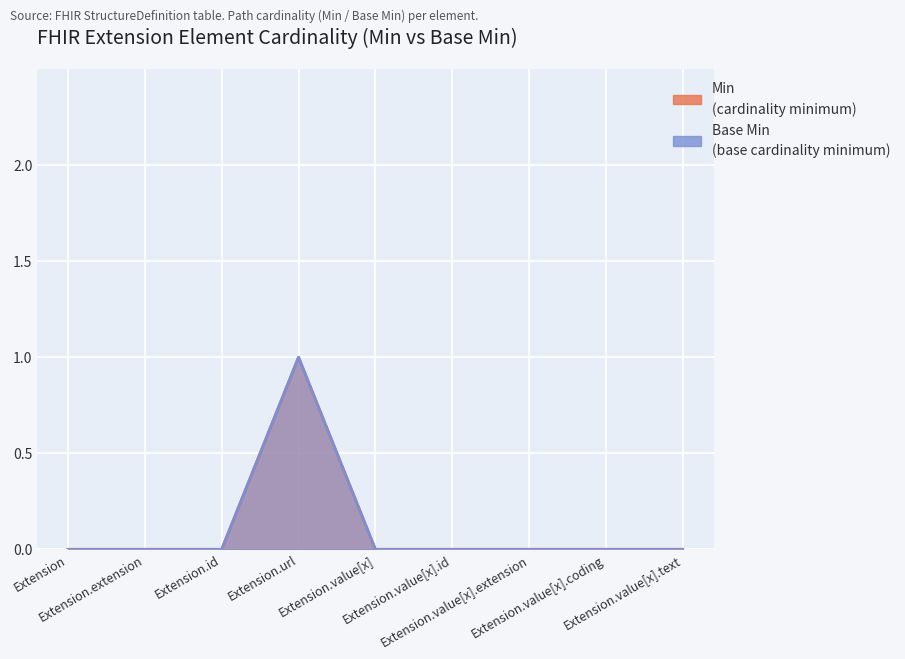

The value of Base Min at Extension.value[x].text is 1. True or false?

False